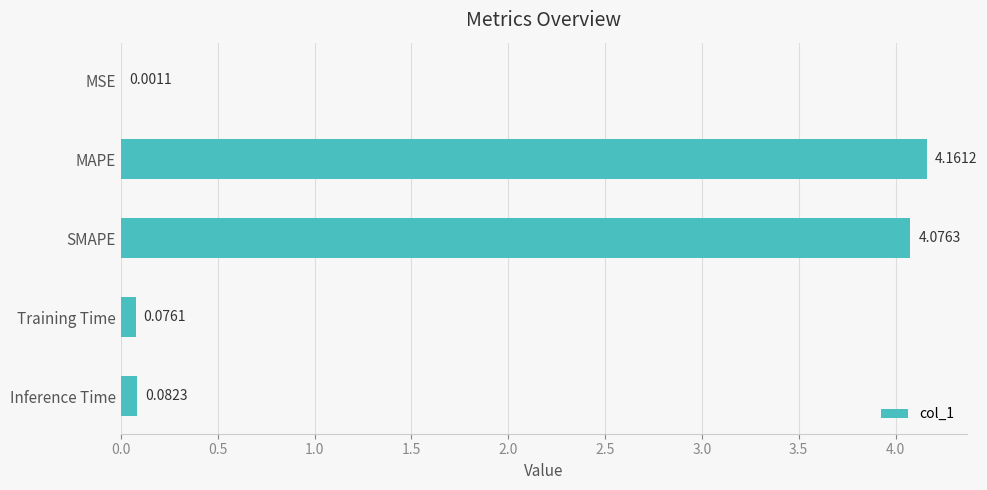

Which has a higher value, MAPE or Inference Time?

MAPE